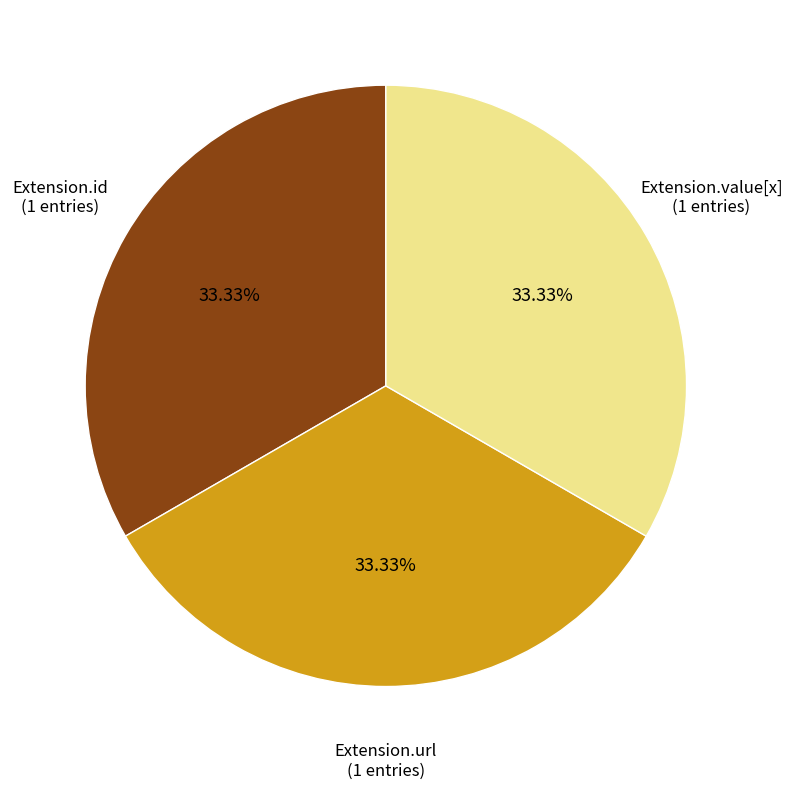

Is there a majority slice in this chart?

No